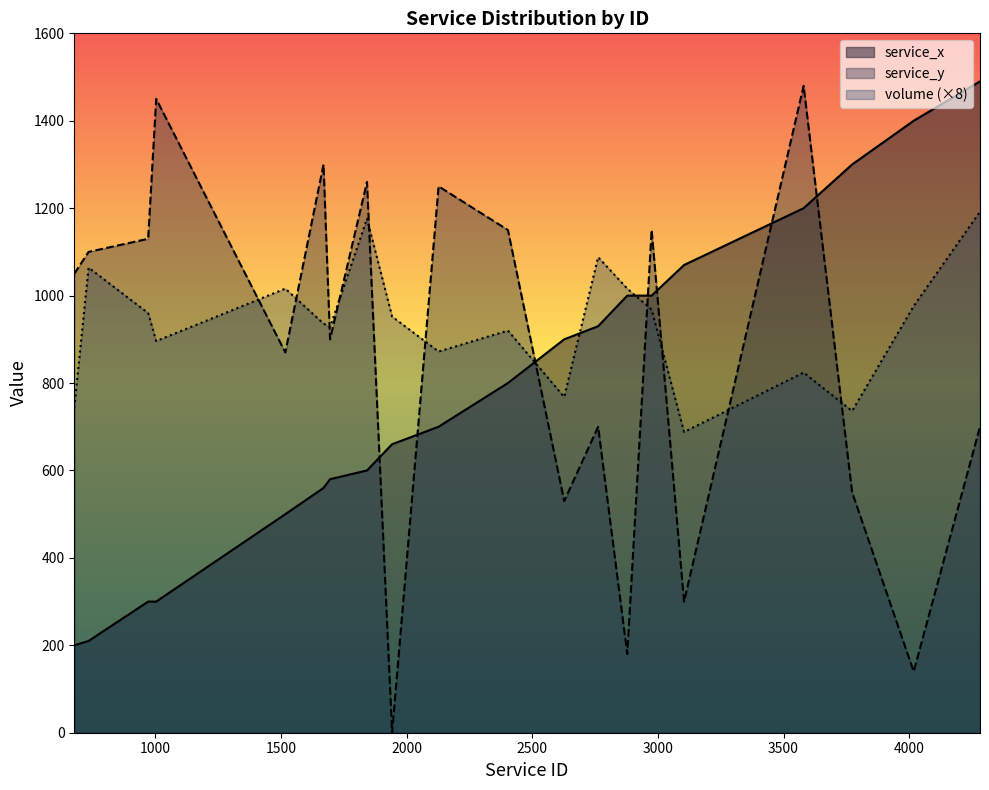

Does the chart display data point markers on the line(s)?

No